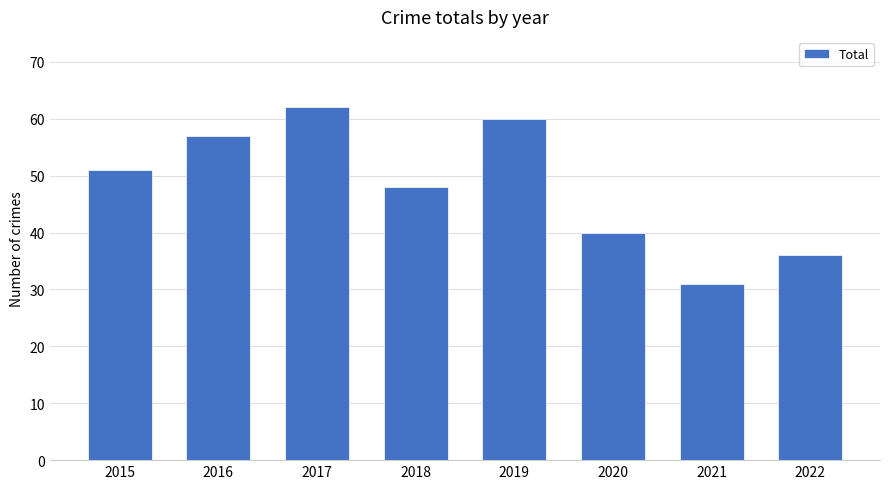

What is the difference between the second highest and minimum values?

29